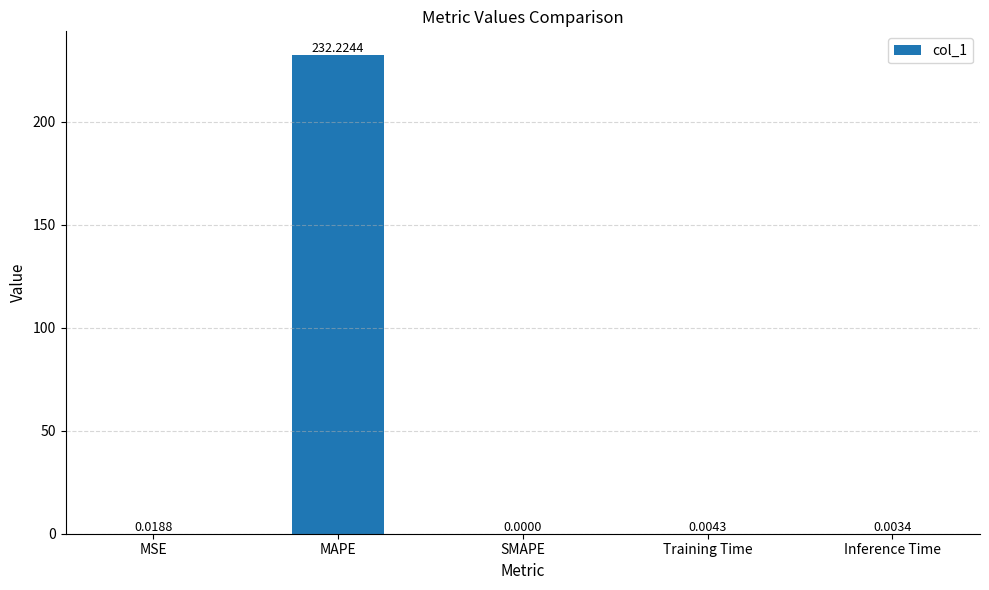

Count the number of data series in this chart.

1